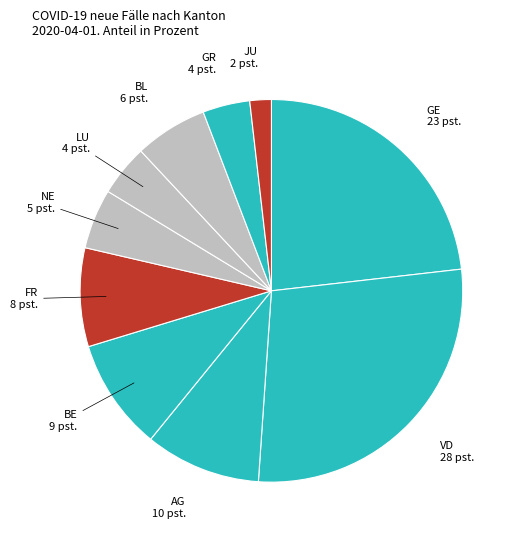

Is there a majority slice in this chart?

No